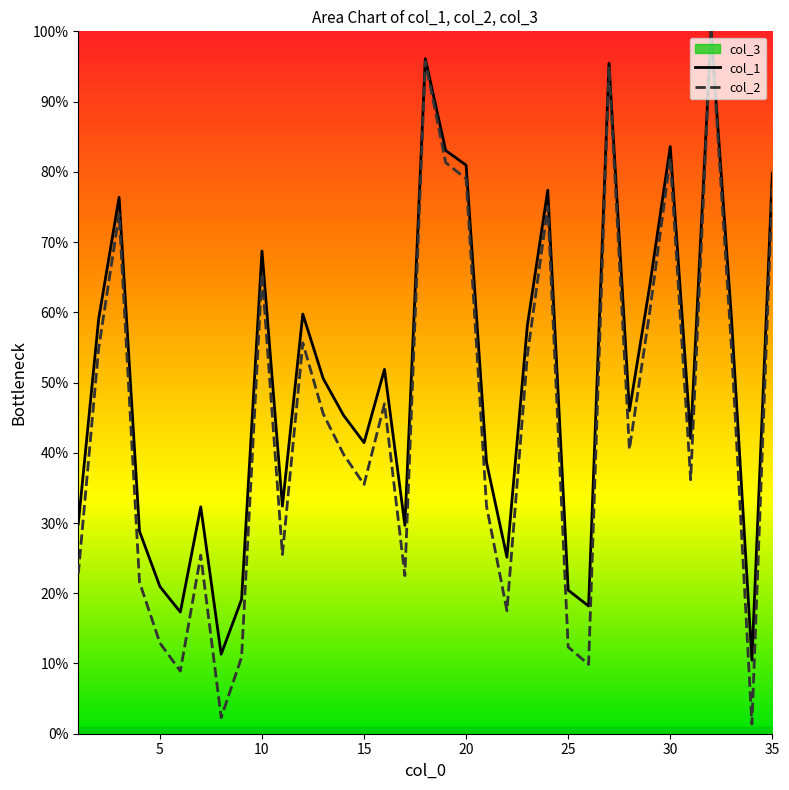

At which category is the sum across all series the highest?

32